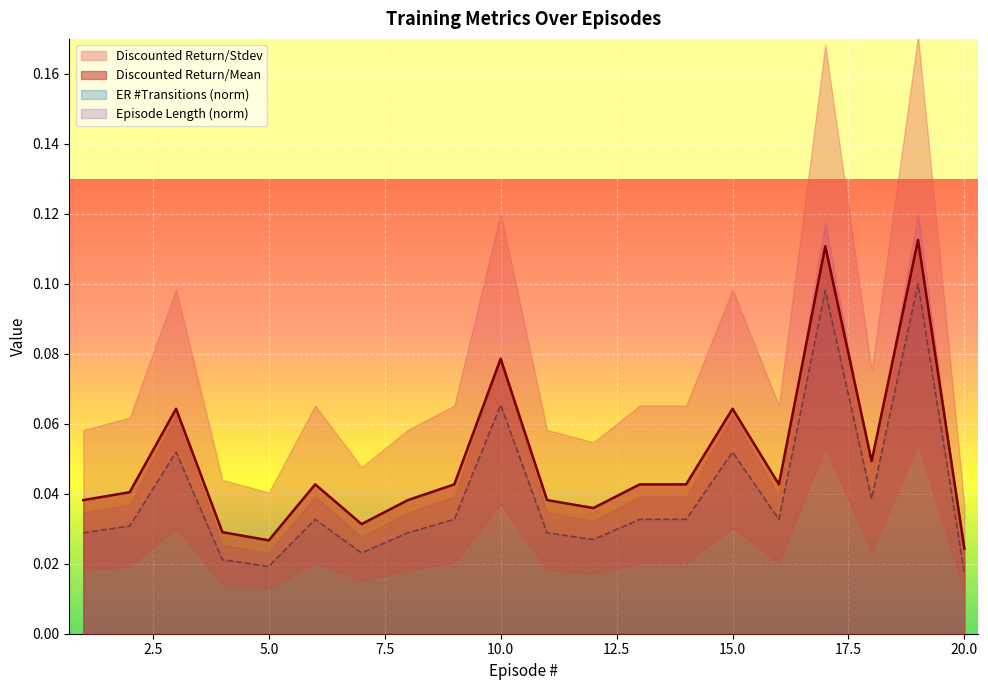

Is it true that ER #Transitions equals 0.0 at 20?

False